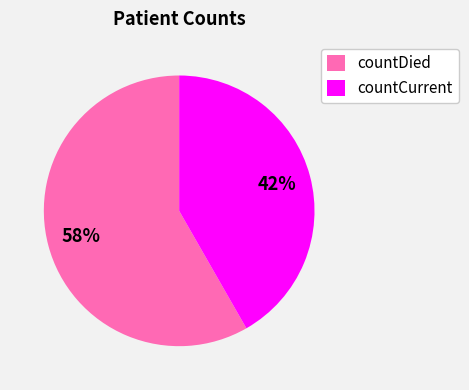

Is it true that countDied is 58% of the pie?

True